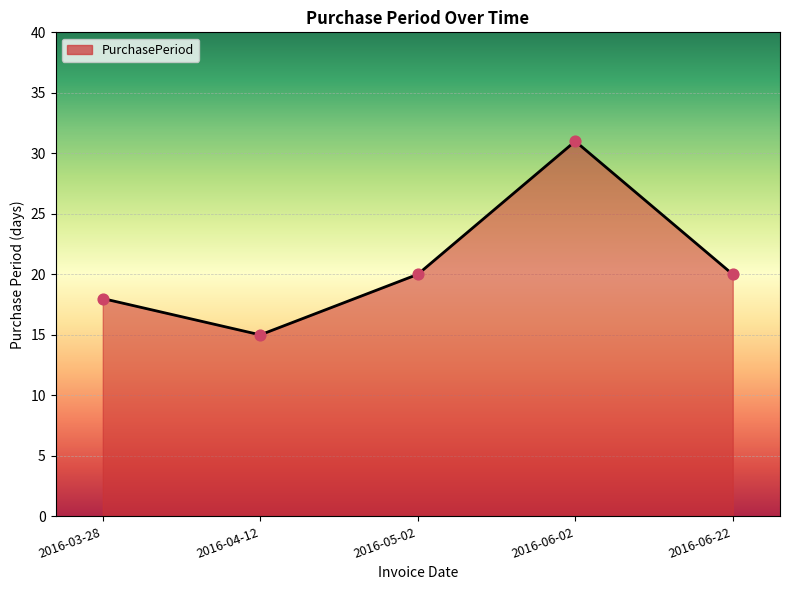

What is the change in value from 2016-06-02 to 2016-06-22?

-11